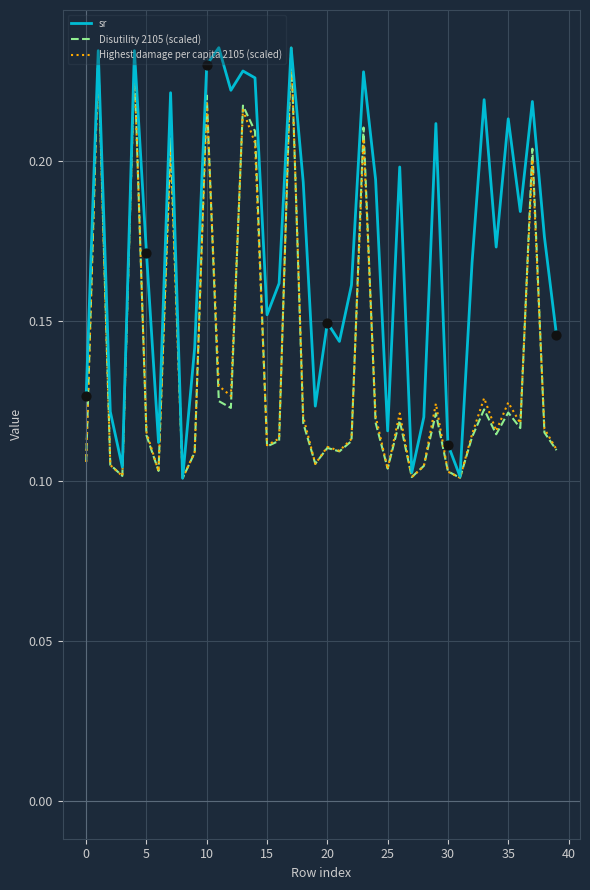

What are all the series names shown in the legend?

sr, Disutility 2105 (scaled), Highest damage per capita 2105 (scaled)